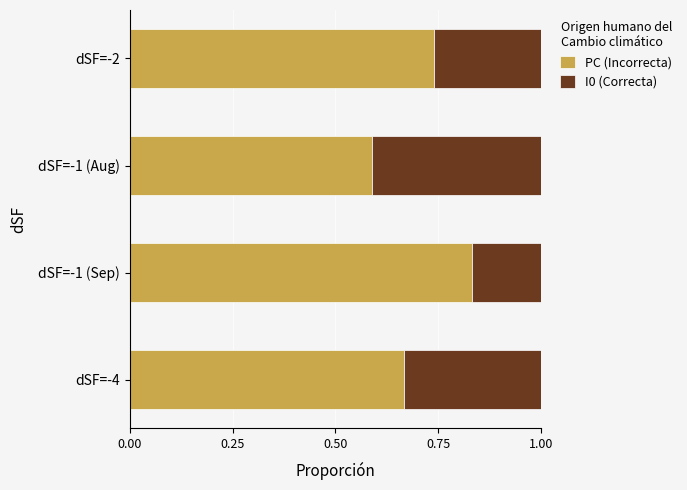

What is the sum of all PC (Incorrecta) values?

2.8